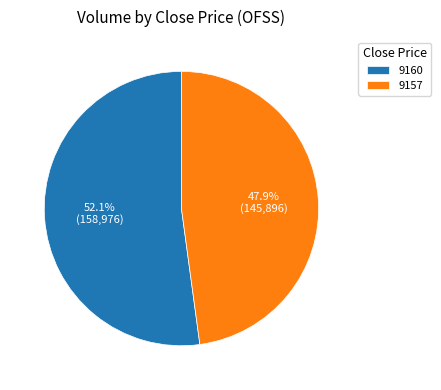

To the nearest percent, what is the difference between the largest and smallest slice percentages?

4%